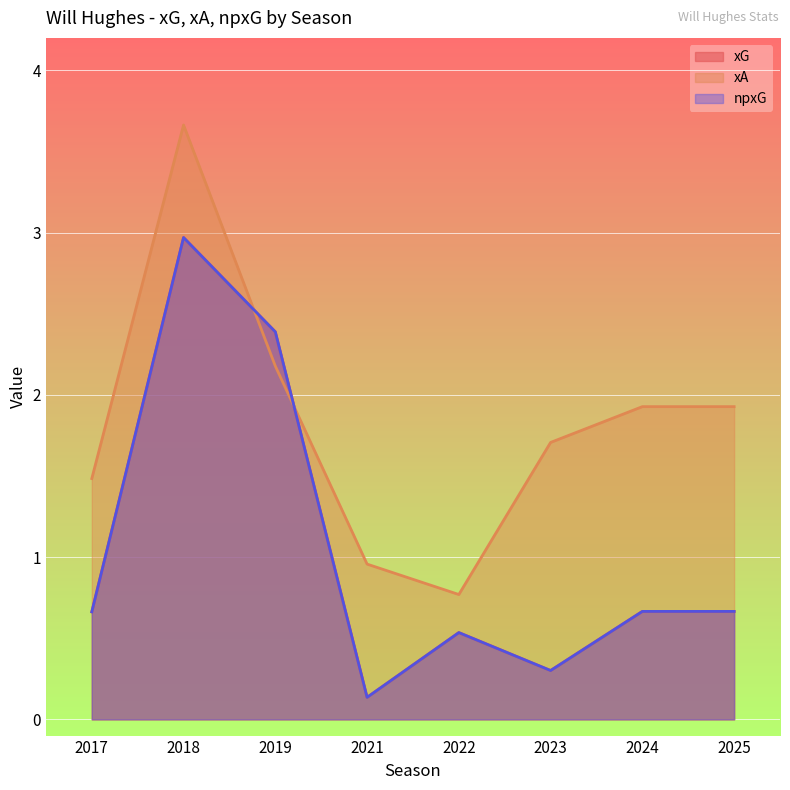

Reading right to left, what are all the values shown in this chart?

xG: 0.7	0.7	0.3	0.5	0.1	2.4	3.0	0.7
xA: 1.9	1.9	1.7	0.8	1.0	2.2	3.7	1.5
npxG: 0.7	0.7	0.3	0.5	0.1	2.4	3.0	0.7